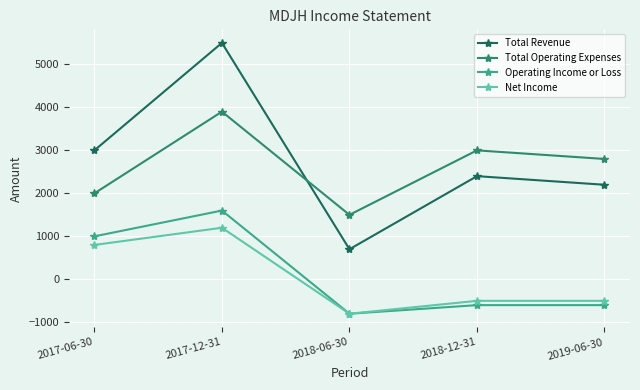

What position from the left is 2017-12-31?

2